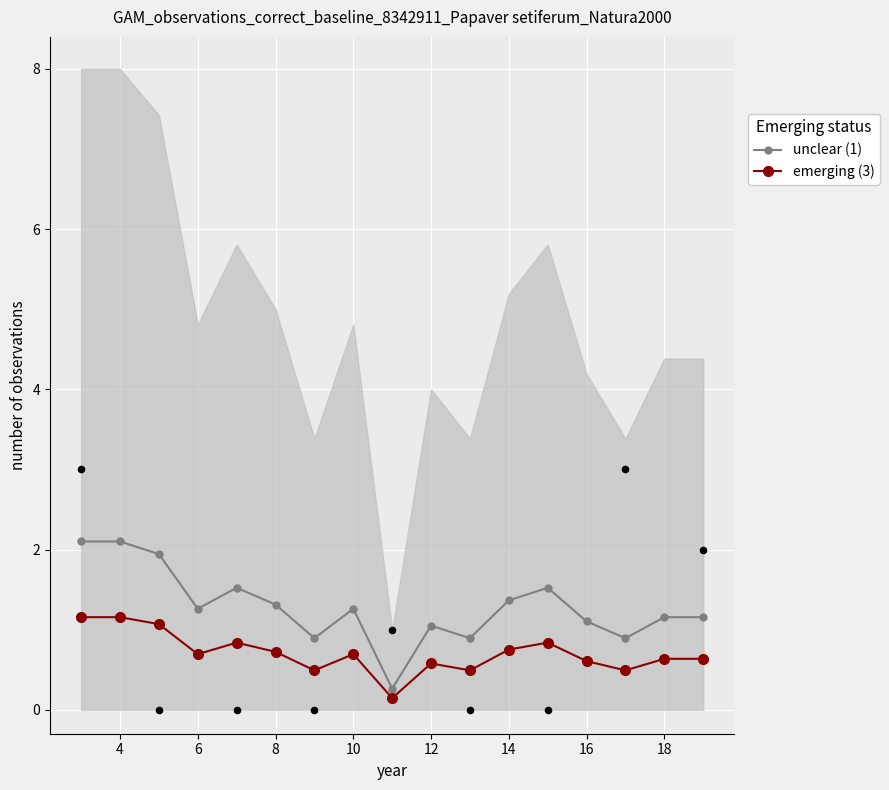

At how many categories does at least one series exceed 1?

13